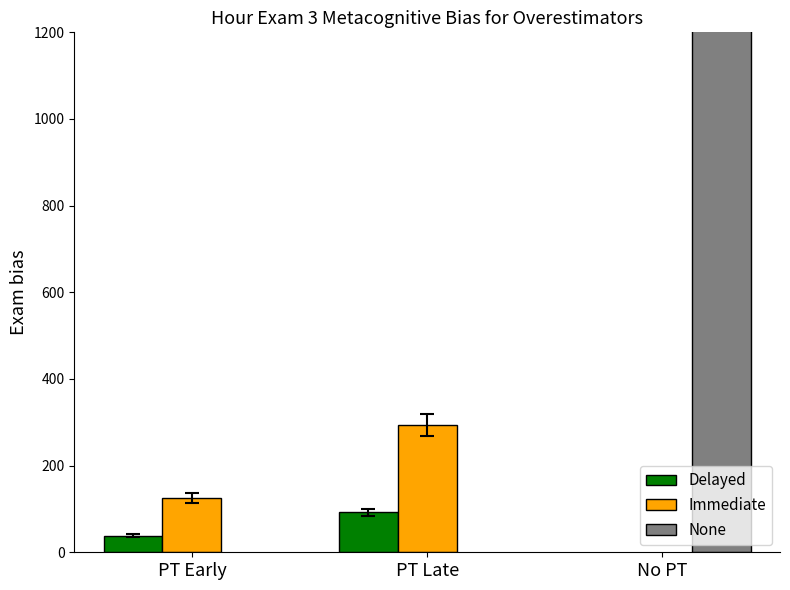

What is the sum of the Immediate values at PT Early and PT Late?

418